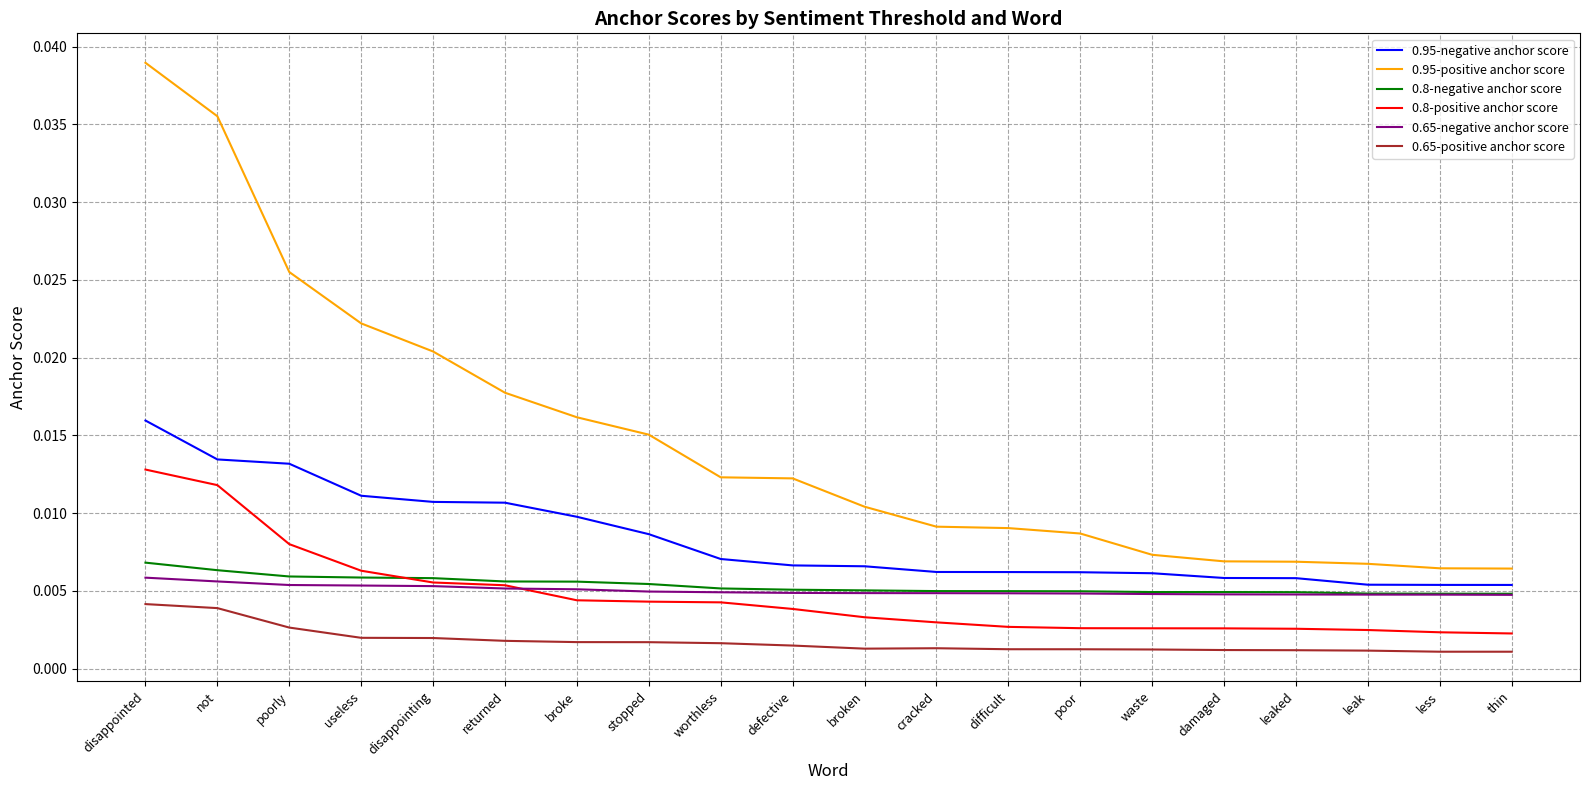

True or false: 0.65-negative anchor score and 0.95-negative anchor score intersect in this chart.

False